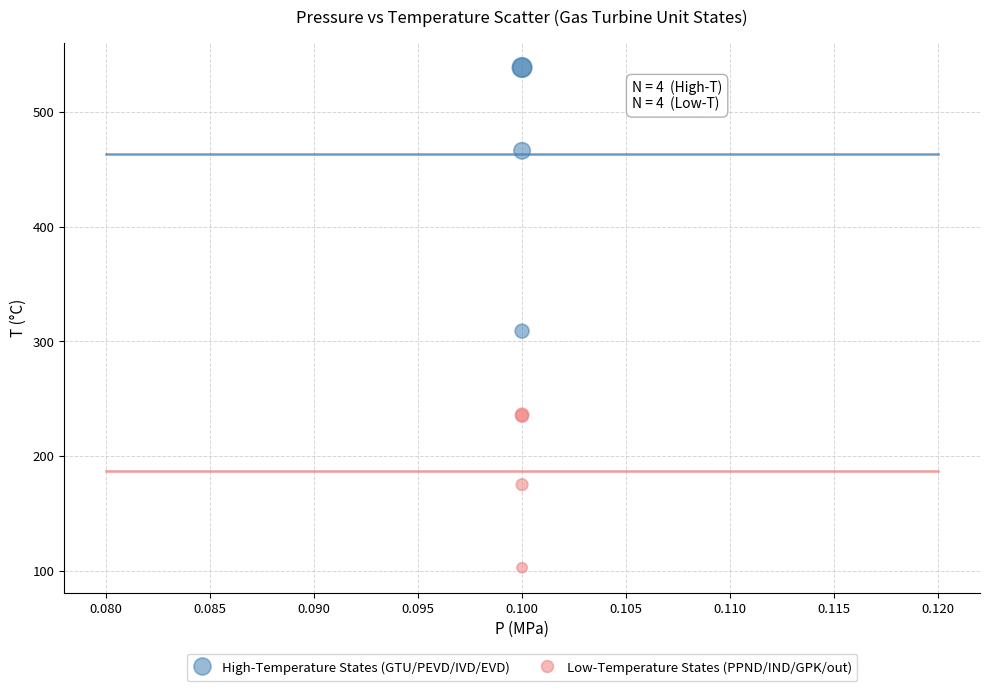

Which series has the widest spread of Y values?

High-Temperature States (GTU/PEVD/IVD/EVD)